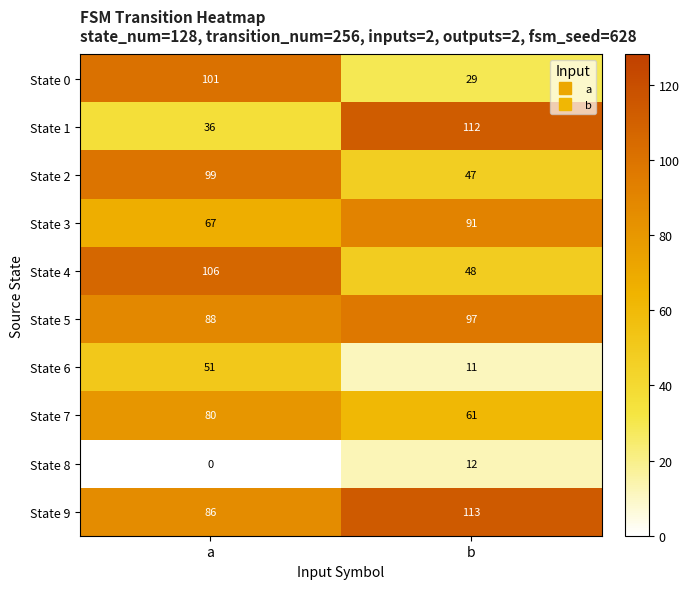

What is the sum of the State 0 values at b and a?

130